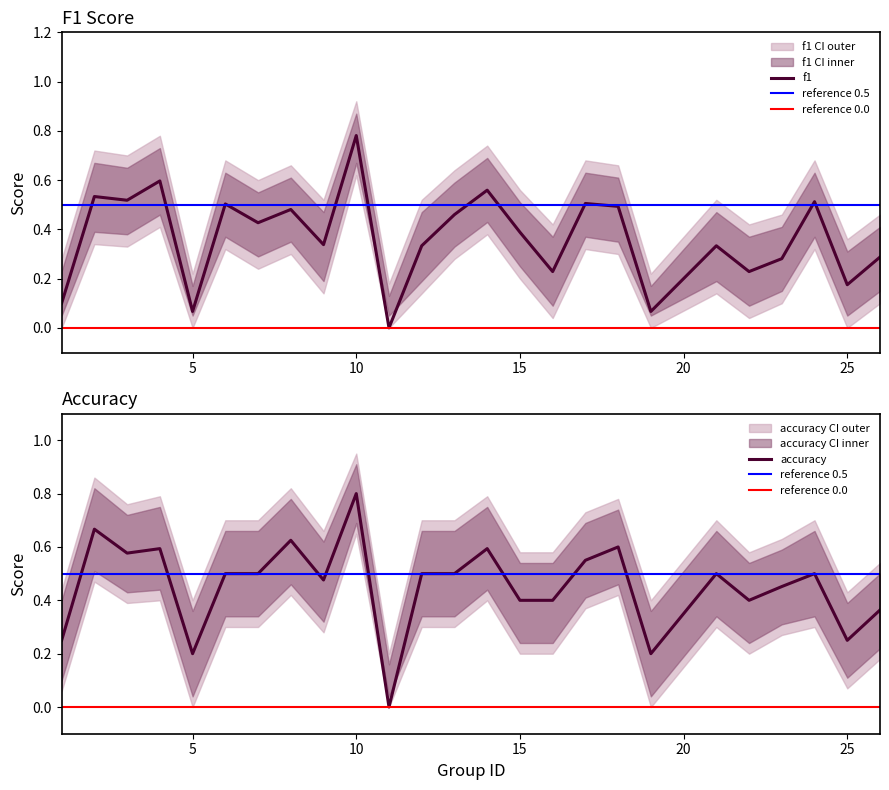

What is the approximate value of accuracy at 16?

0.4